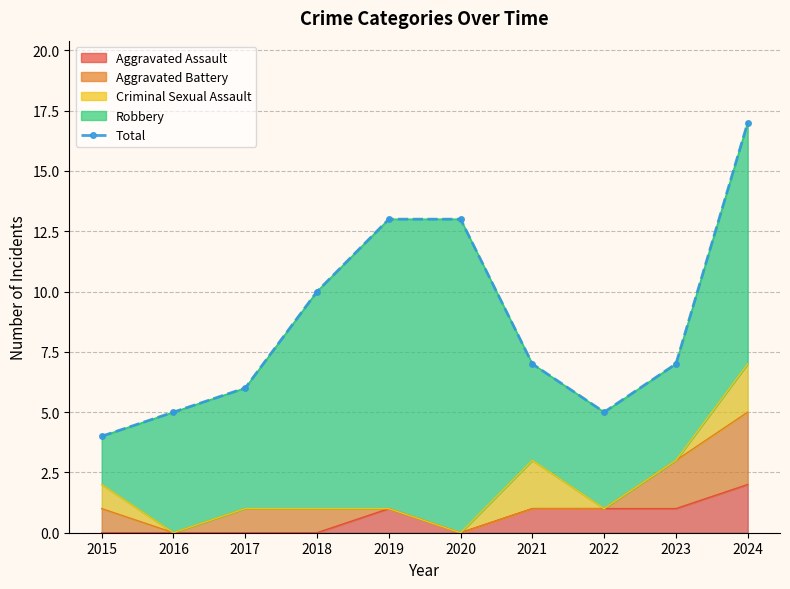

What is the sum of all values?

87